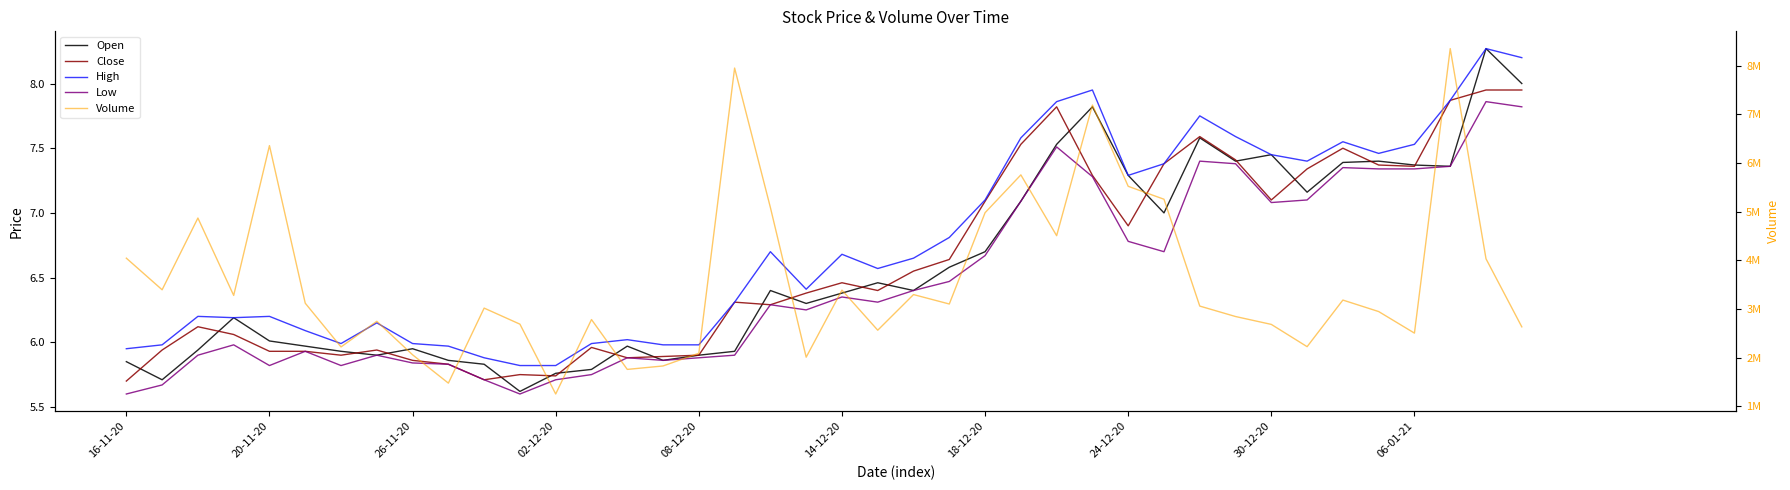

Which series changed the most between 20 and 27?

Volume